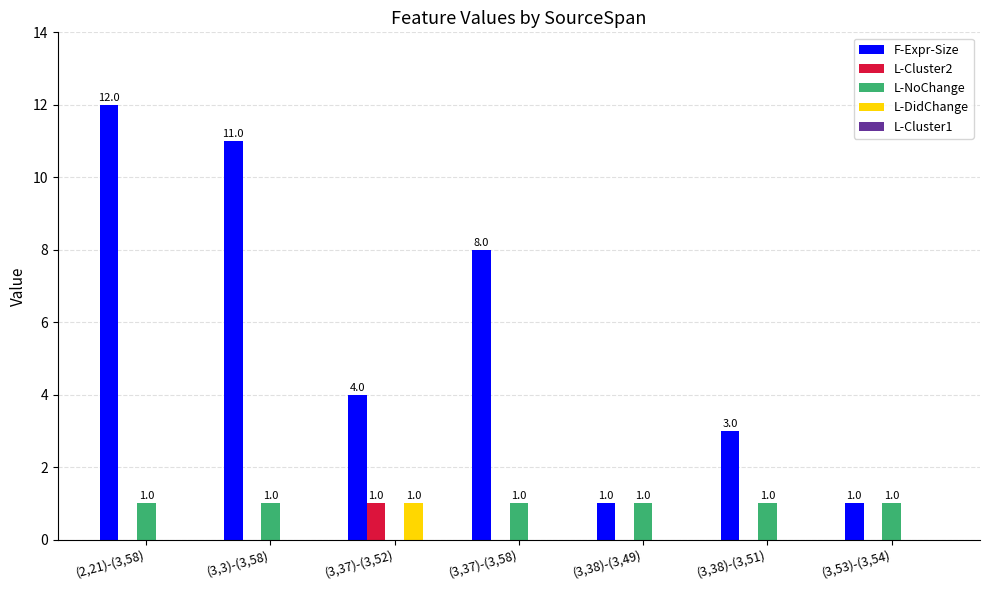

What is the greatest value displayed?

12